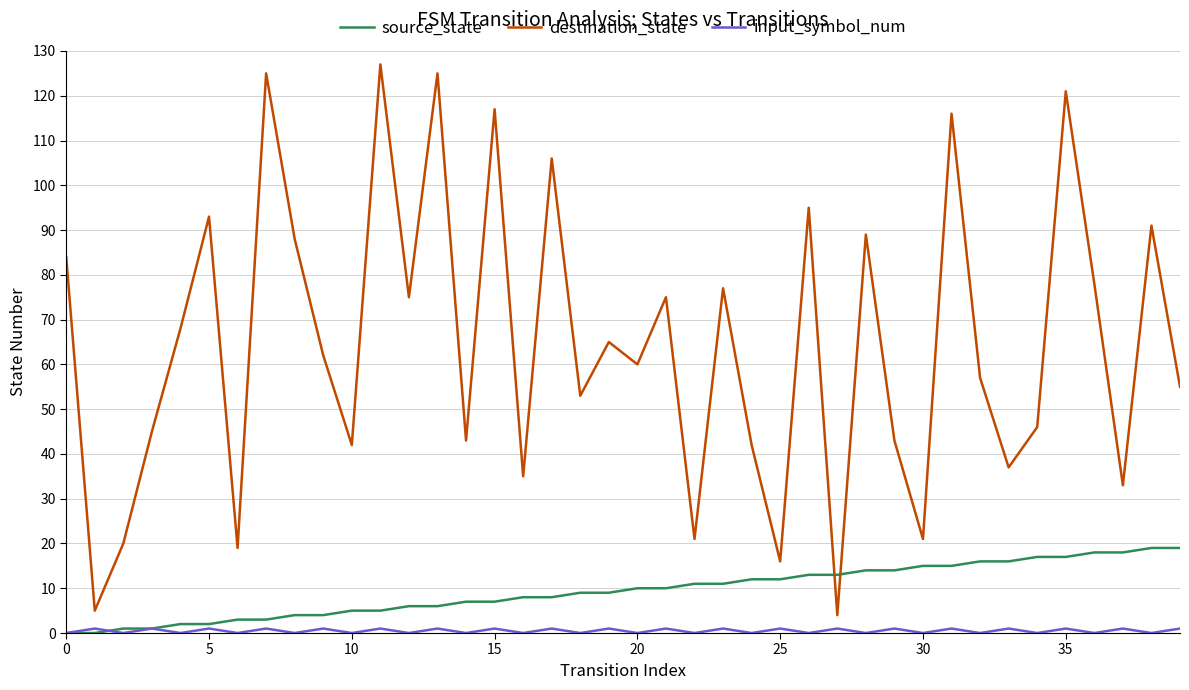

What is the highest value of the destination_state series?

127